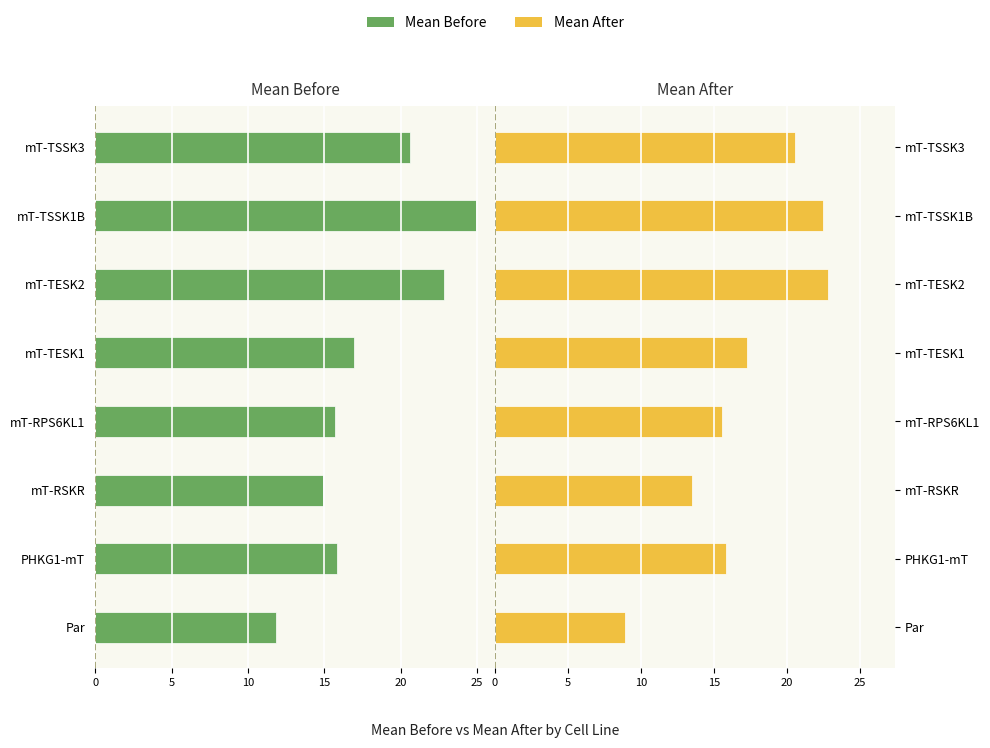

The value of Mean After at mT-RPS6KL1 is 21.1. True or false?

False